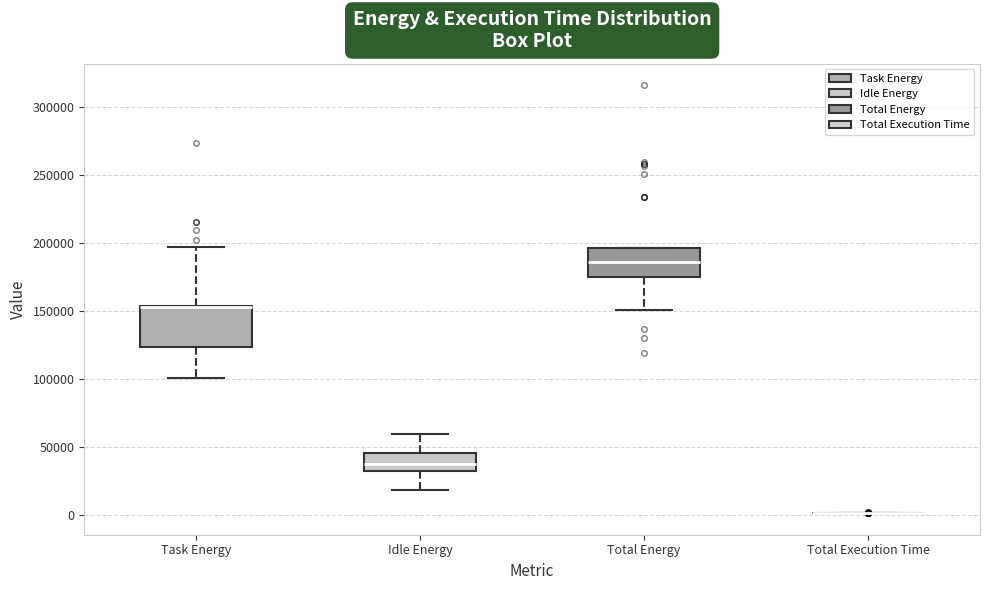

Reading left to right, read every box against the y-axis: the position of its median line, the range the box covers, and the ends of its whiskers. The values are not printed on the chart, so give them approximately, as read against the axis.

Task Energy: median 155000 (drawn on the box's upper edge), box 125000 to 155000, whiskers 100000 to 195000
Idle Energy: median 35000, box 30000 to 45000, whiskers 20000 to 60000
Total Energy: median 185000, box 175000 to 195000, whiskers 150000 to 195000
Total Execution Time: box collapsed to a line at 0, whiskers 0 to 0